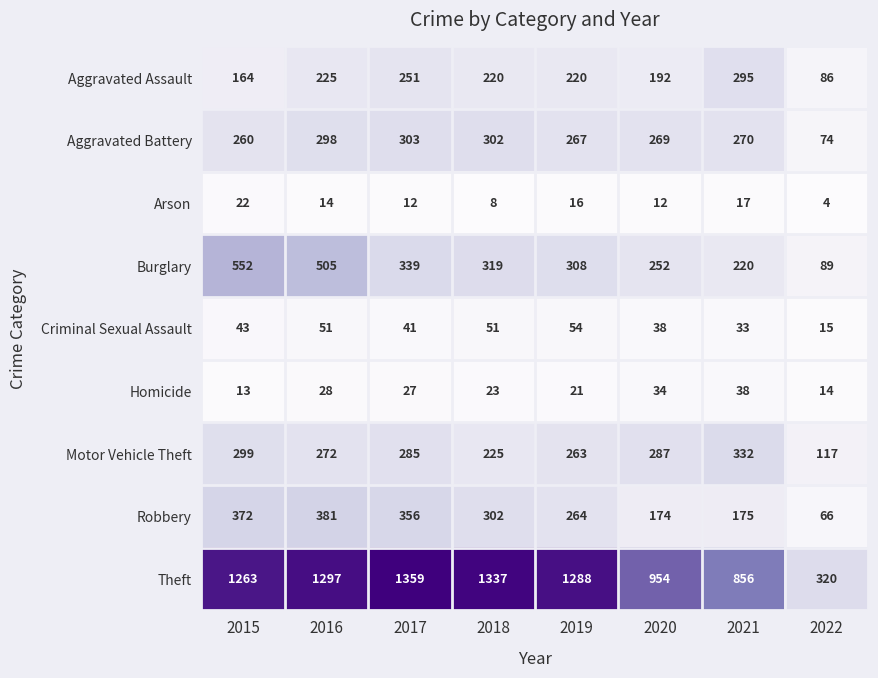

Which label corresponds to the largest value in the chart?

2017